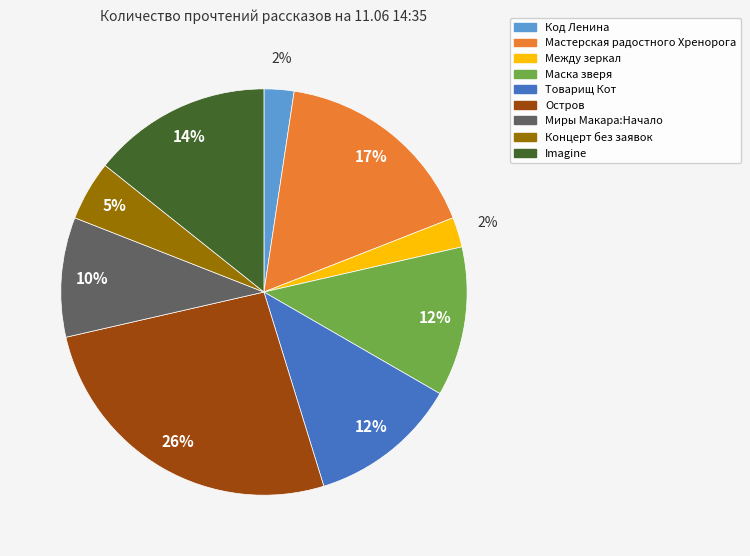

Does any single category account for the majority?

No